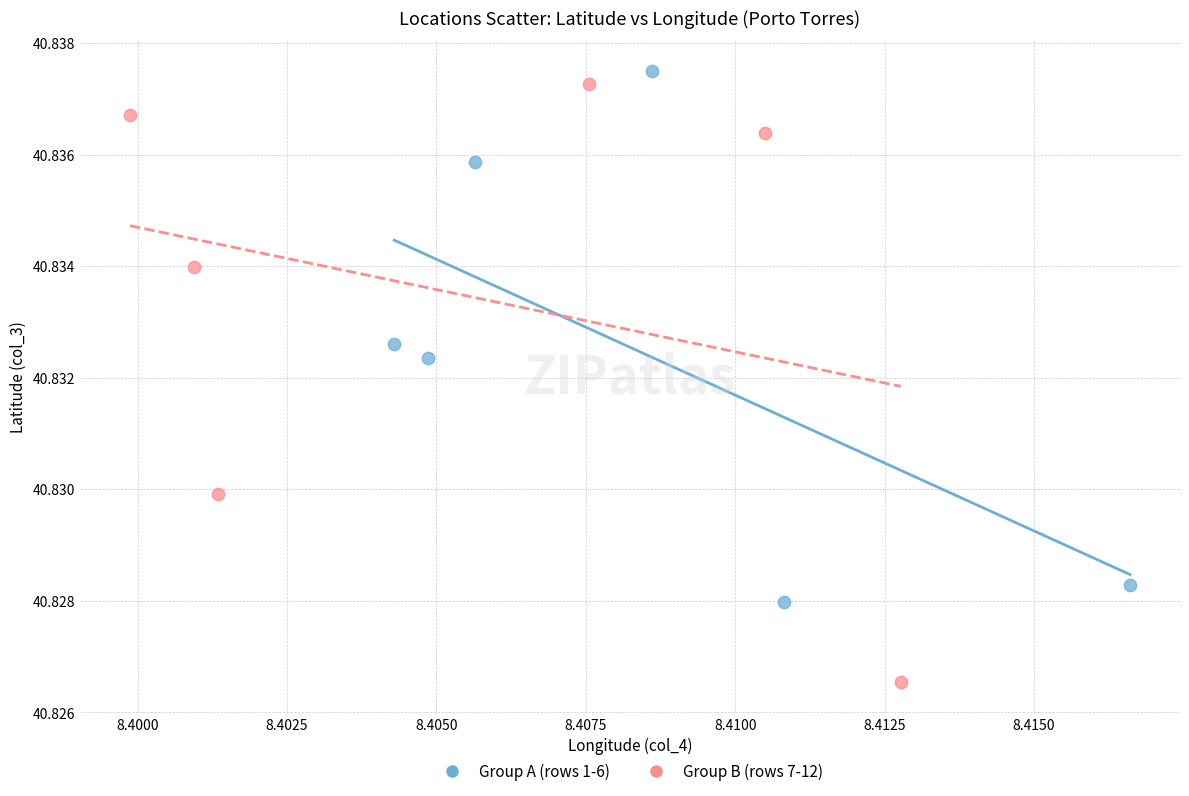

Which series has the largest Y range (max minus min)?

Group B (rows 7-12)